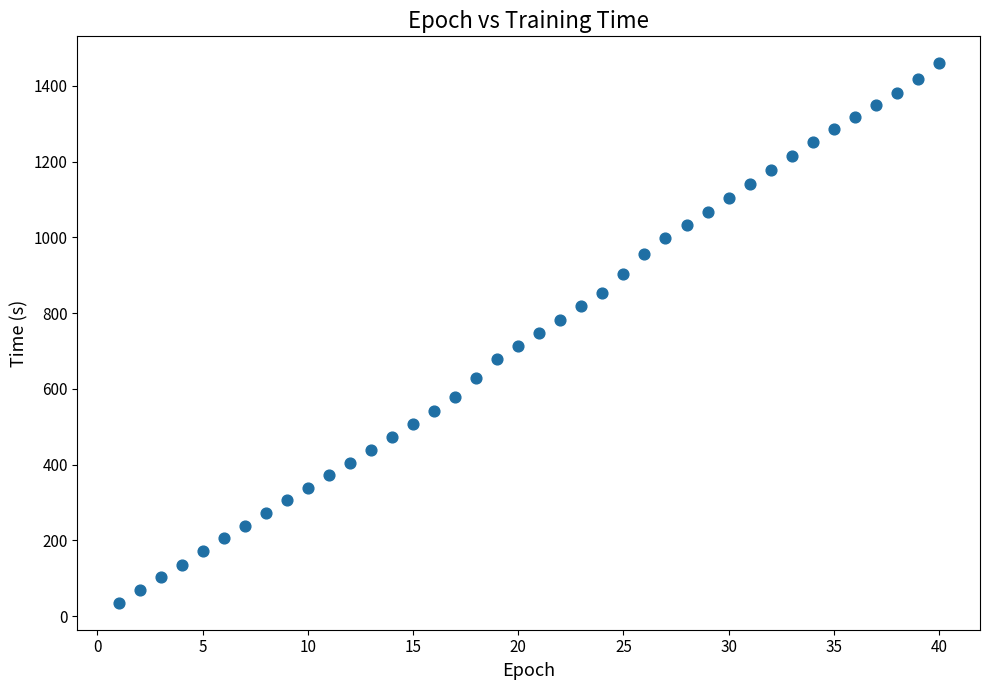

What is the range of X values (max minus min)?

39.0